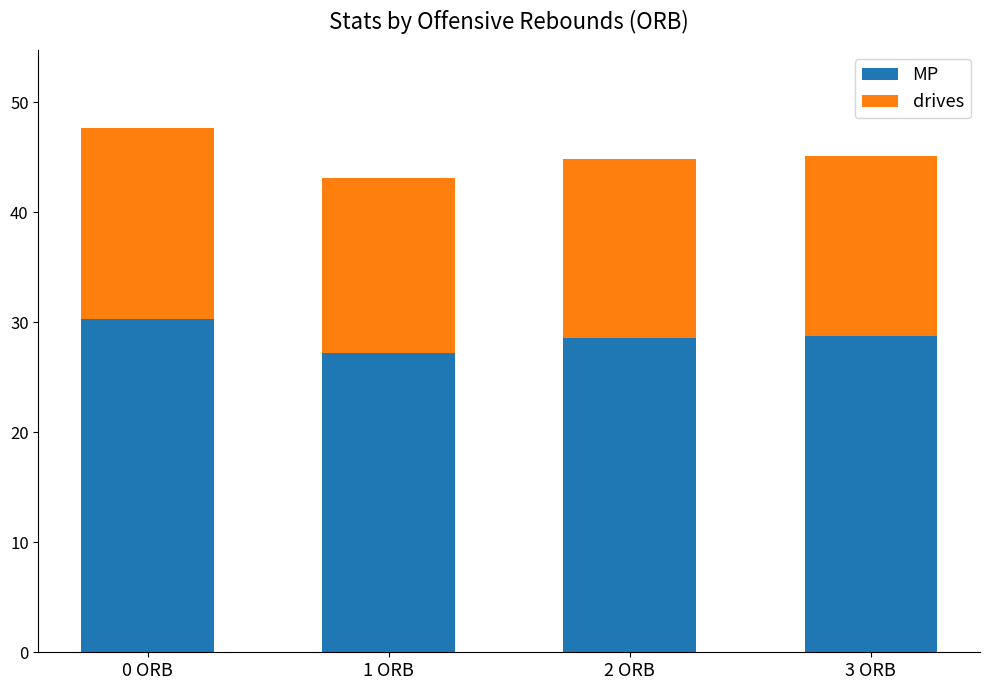

The value of MP at 0 ORB is 17.5. True or false?

False